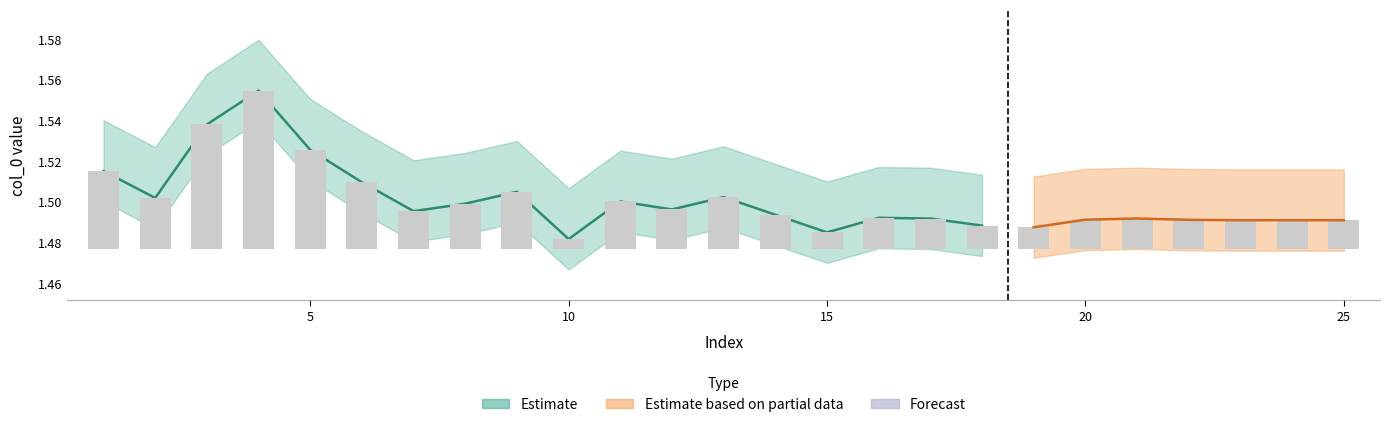

Rank the categories by value from lowest to highest.

10, 15, 19, 18, 23, 24, 25, 22, 20, 17, 21, 16, 14, 7, 12, 8, 11, 2, 13, 9, 6, 1, 5, 3, 4